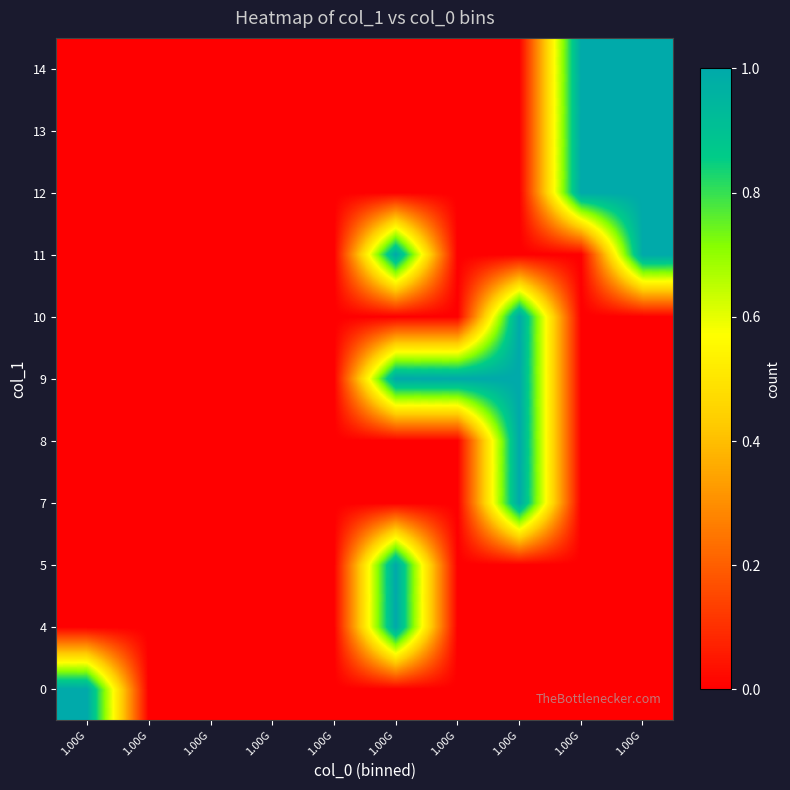

Reading left to right, what are all the values shown in this chart?

0: 1.00G=1	1.00G=0	1.00G=0	1.00G=0	1.00G=0	1.00G=0	1.00G=0	1.00G=0	1.00G=0	1.00G=0
4: 1.00G=0	1.00G=0	1.00G=0	1.00G=0	1.00G=0	1.00G=1	1.00G=0	1.00G=0	1.00G=0	1.00G=0
5: 1.00G=0	1.00G=0	1.00G=0	1.00G=0	1.00G=0	1.00G=1	1.00G=0	1.00G=0	1.00G=0	1.00G=0
7: 1.00G=0	1.00G=0	1.00G=0	1.00G=0	1.00G=0	1.00G=0	1.00G=0	1.00G=1	1.00G=0	1.00G=0
8: 1.00G=0	1.00G=0	1.00G=0	1.00G=0	1.00G=0	1.00G=0	1.00G=0	1.00G=1	1.00G=0	1.00G=0
9: 1.00G=0	1.00G=0	1.00G=0	1.00G=0	1.00G=0	1.00G=1	1.00G=1	1.00G=1	1.00G=0	1.00G=0
10: 1.00G=0	1.00G=0	1.00G=0	1.00G=0	1.00G=0	1.00G=0	1.00G=0	1.00G=1	1.00G=0	1.00G=0
11: 1.00G=0	1.00G=0	1.00G=0	1.00G=0	1.00G=0	1.00G=1	1.00G=0	1.00G=0	1.00G=0	1.00G=1
12: 1.00G=0	1.00G=0	1.00G=0	1.00G=0	1.00G=0	1.00G=0	1.00G=0	1.00G=0	1.00G=1	1.00G=1
13: 1.00G=0	1.00G=0	1.00G=0	1.00G=0	1.00G=0	1.00G=0	1.00G=0	1.00G=0	1.00G=1	1.00G=1
14: 1.00G=0	1.00G=0	1.00G=0	1.00G=0	1.00G=0	1.00G=0	1.00G=0	1.00G=0	1.00G=1	1.00G=1